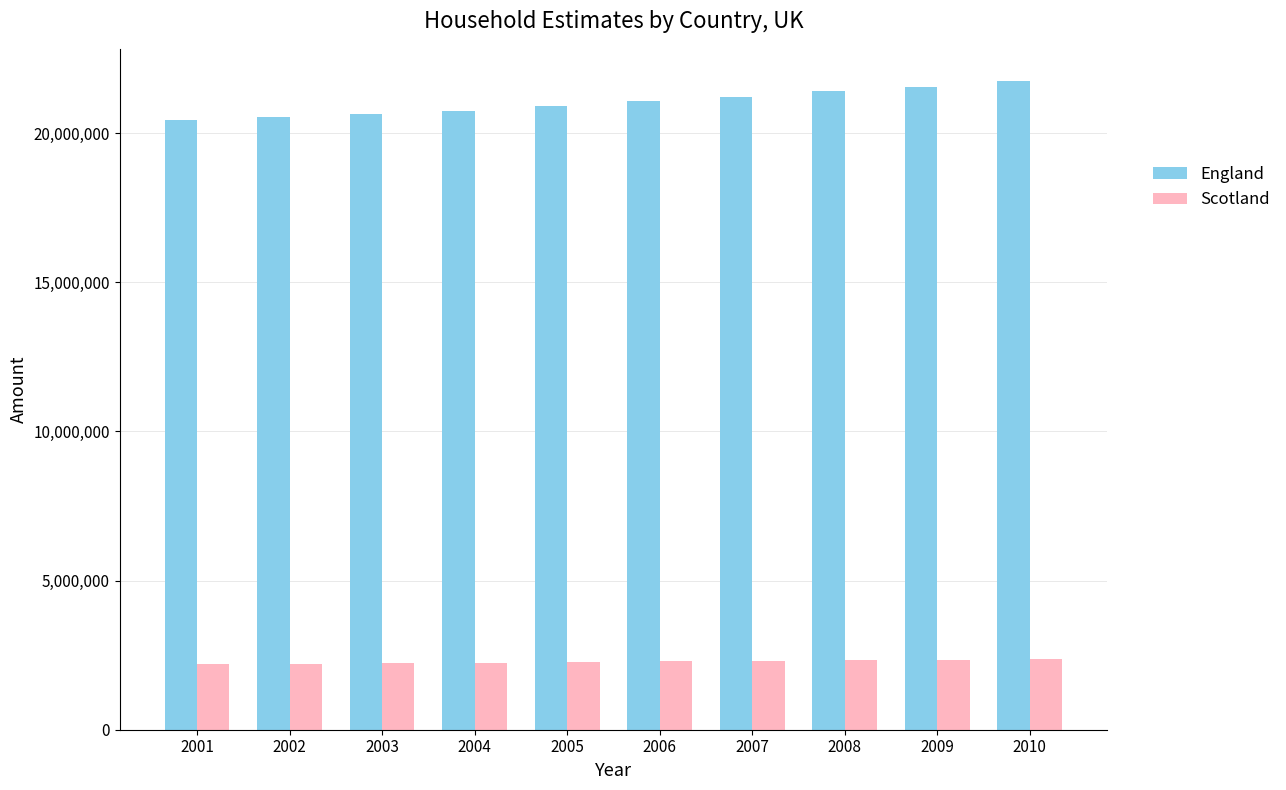

What is the maximum value for England?

21742577